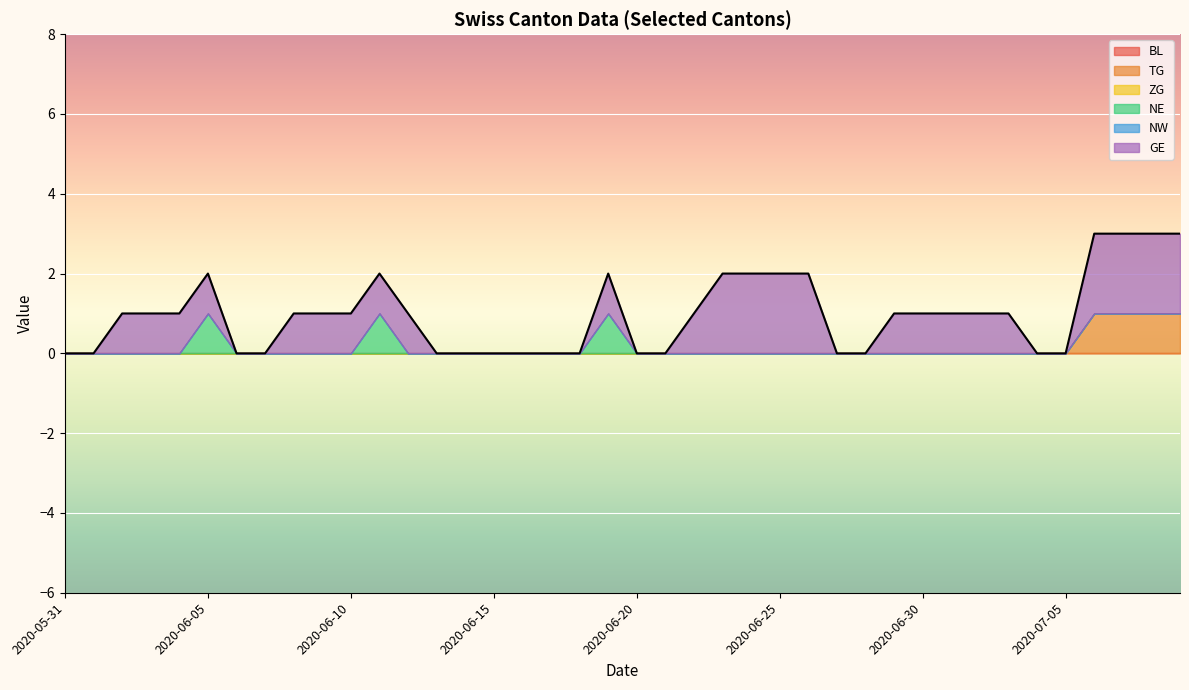

Rank the categories by GE value from lowest to highest.

2020-05-31, 2020-06-01, 2020-06-06, 2020-06-07, 2020-06-13, 2020-06-14, 2020-06-15, 2020-06-16, 2020-06-17, 2020-06-18, 2020-06-20, 2020-06-21, 2020-06-27, 2020-06-28, 2020-07-04, 2020-07-05, 2020-06-02, 2020-06-03, 2020-06-04, 2020-06-05, 2020-06-08, 2020-06-09, 2020-06-10, 2020-06-11, 2020-06-12, 2020-06-19, 2020-06-22, 2020-06-29, 2020-06-30, 2020-07-01, 2020-07-02, 2020-07-03, 2020-06-23, 2020-06-24, 2020-06-25, 2020-06-26, 2020-07-06, 2020-07-07, 2020-07-08, 2020-07-09